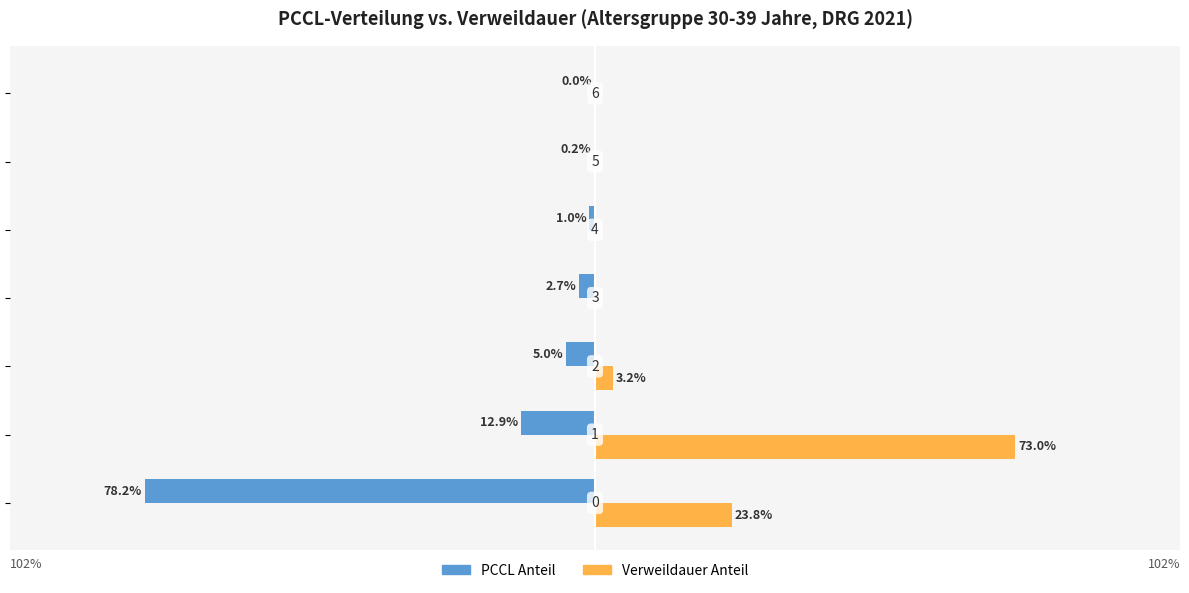

What are all the series names shown in the legend?

PCCL Anteil, Verweildauer Anteil